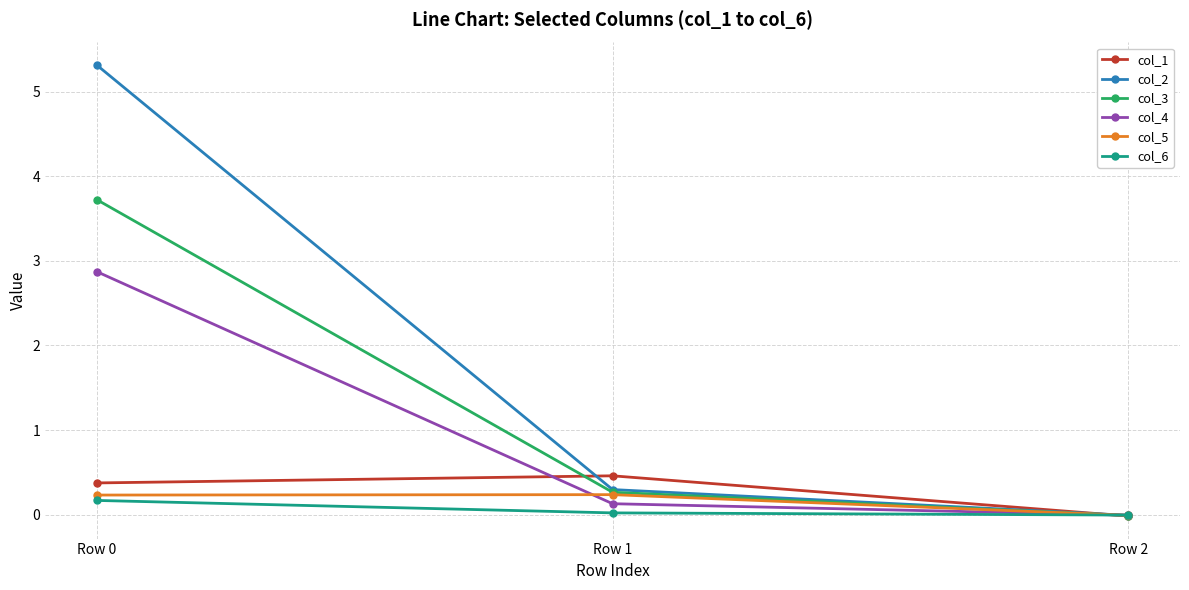

The value of col_3 at Row 1 is 0.3. True or false?

True